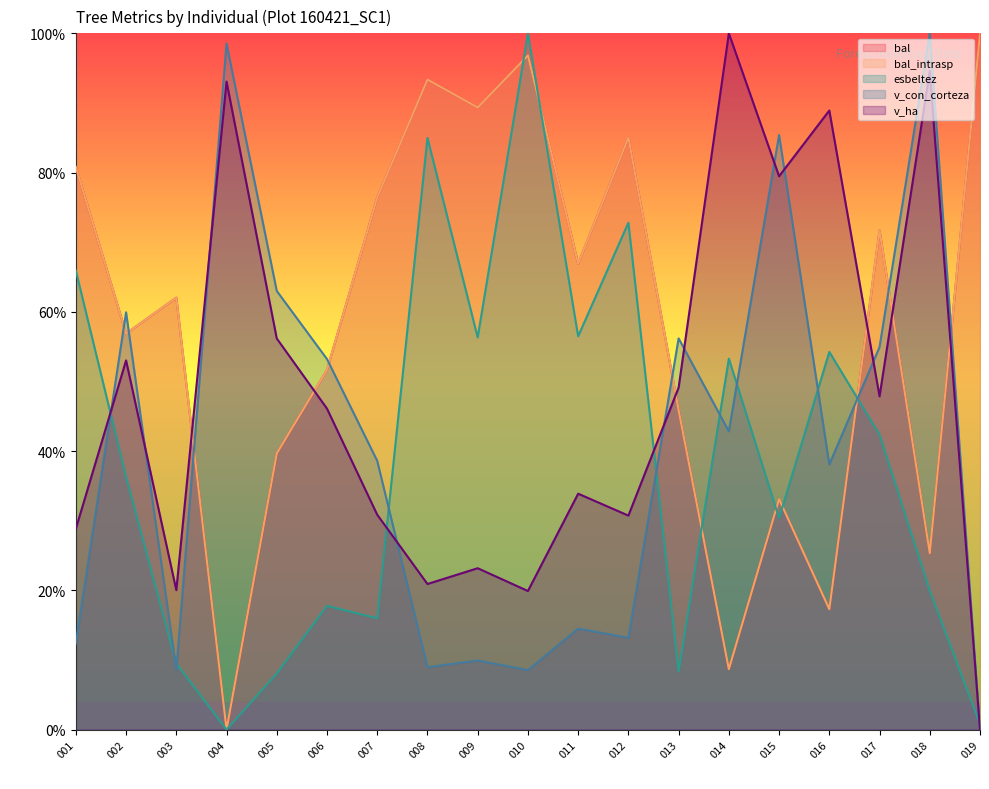

What is the spread (max minus min) of values at 008?

84.4